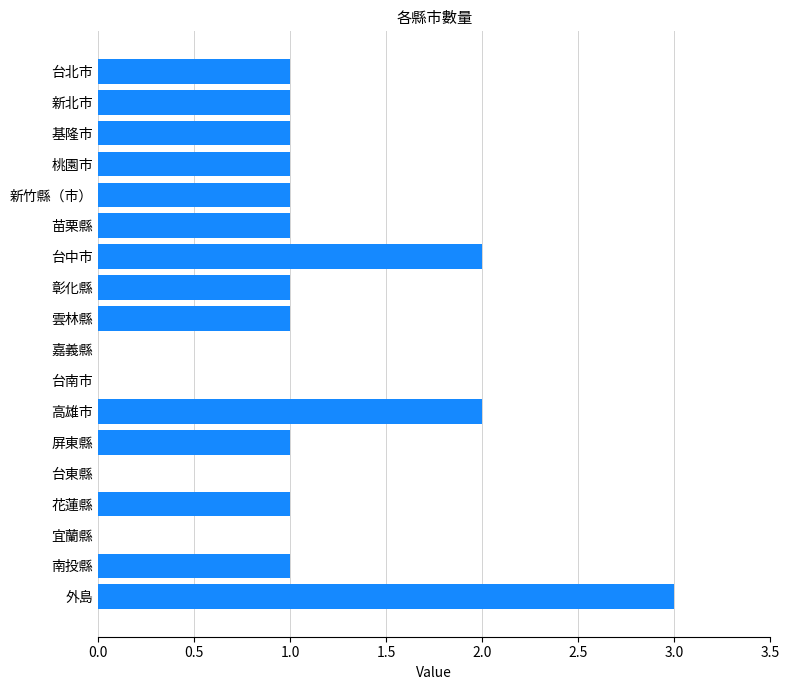

Which label corresponds to the largest value in the chart?

外島